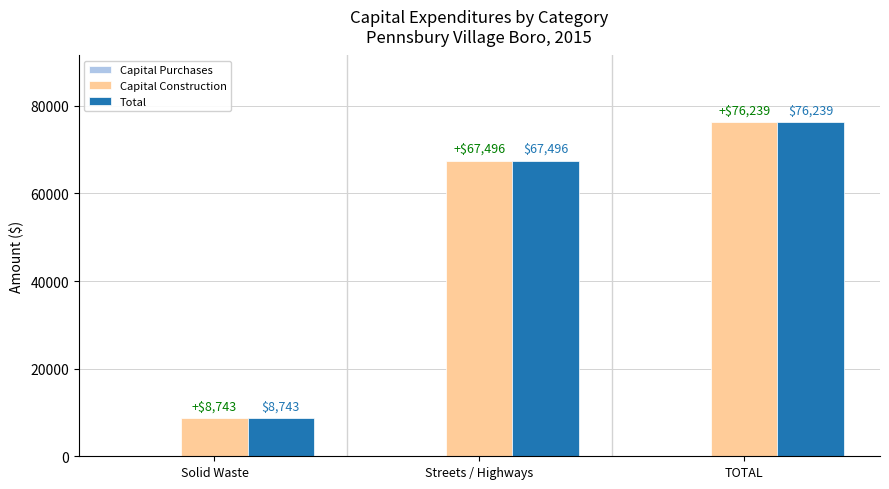

How many Total values are between 8743 and 76239?

3